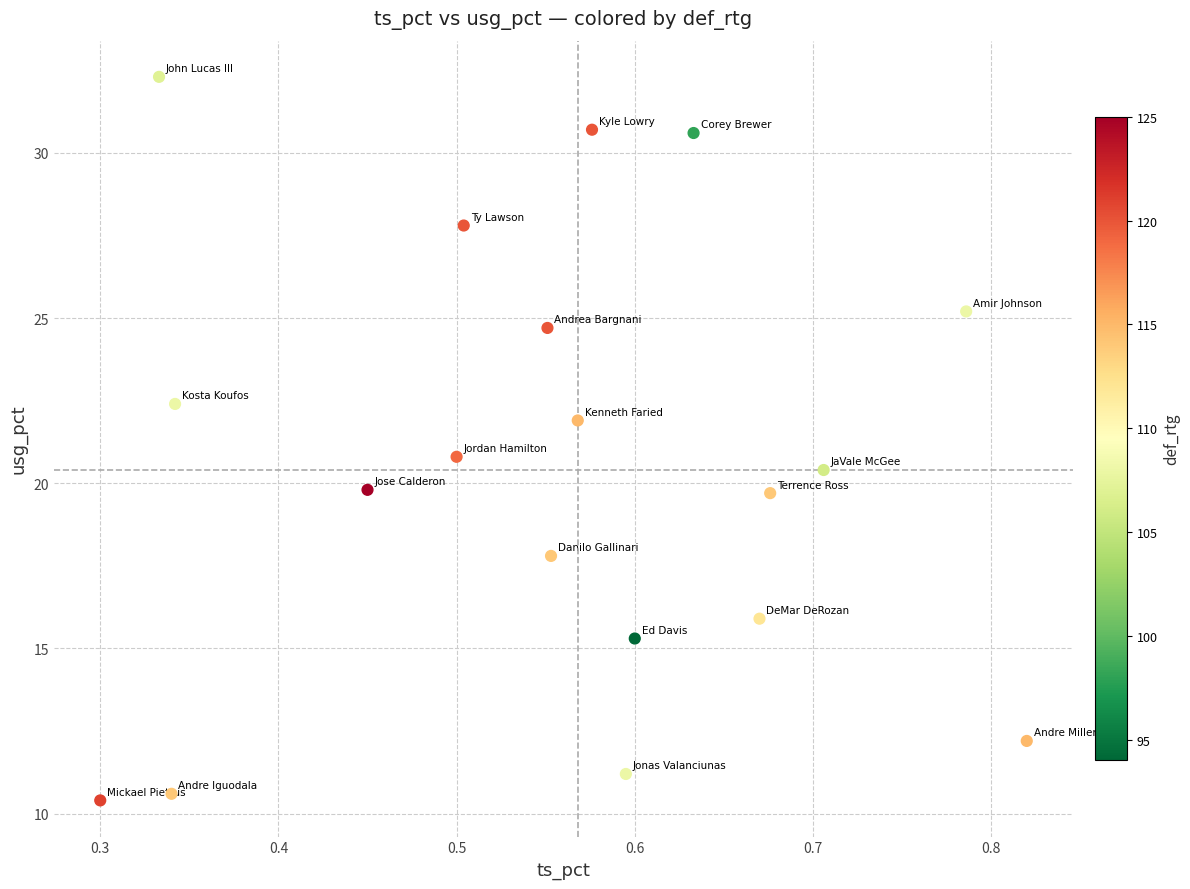

What is the range of X values (max minus min)?

0.5